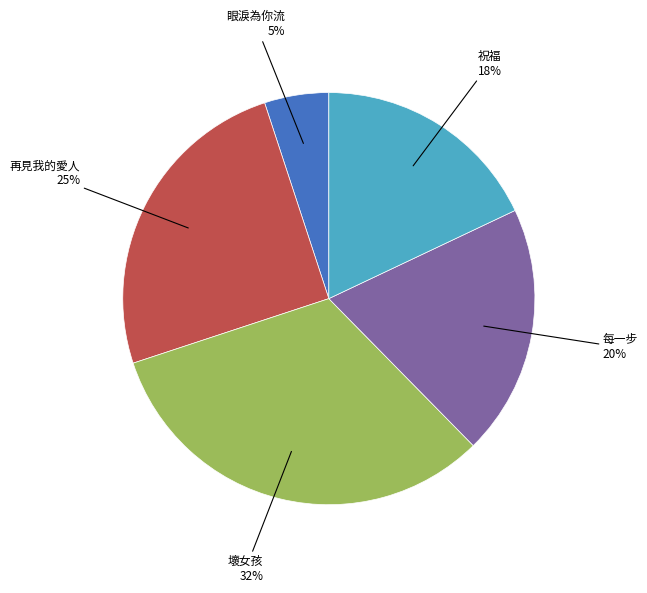

To the nearest percent, what is the difference between the 祝福 and 壞女孩 slice percentages?

14%